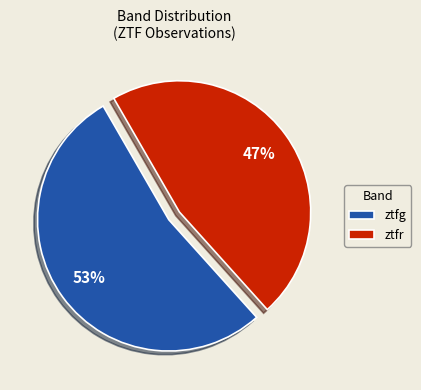

The ztfg slice represents 53% of the pie. True or false?

True